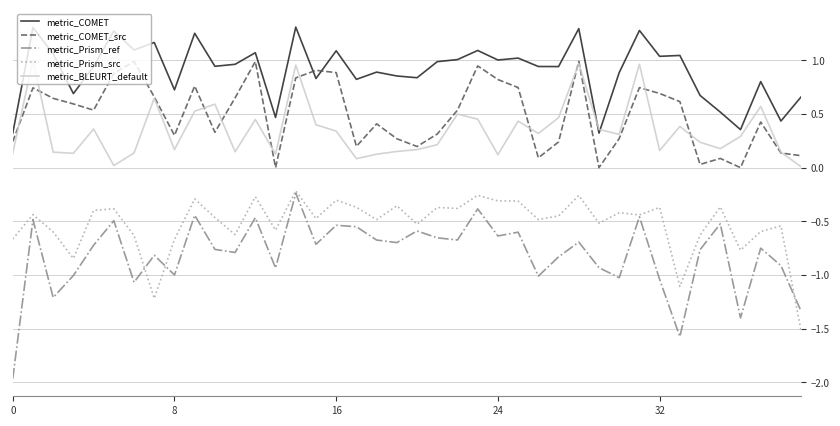

Which series has the largest total across all categories?

metric_COMET